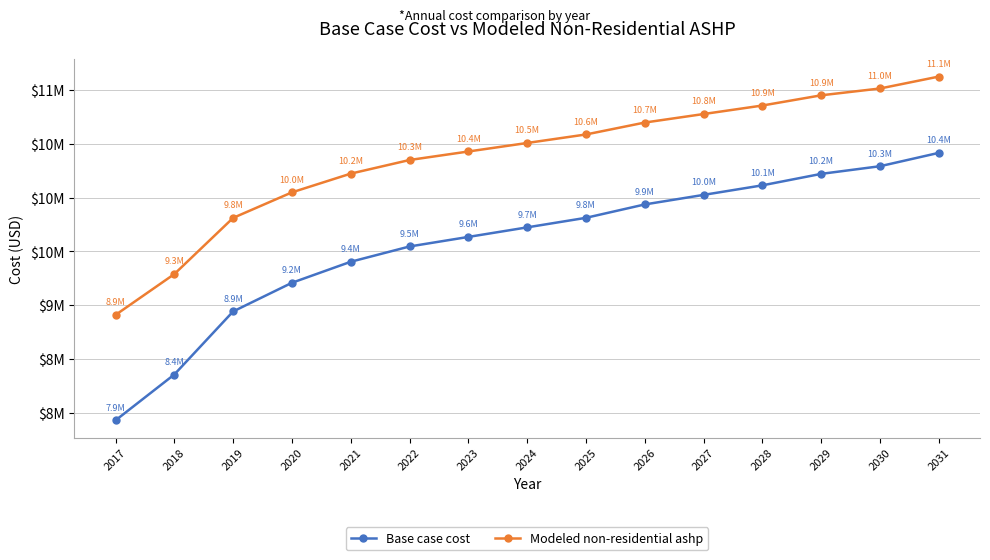

Between 2025 and 2031, which series saw the biggest shift?

Base case cost